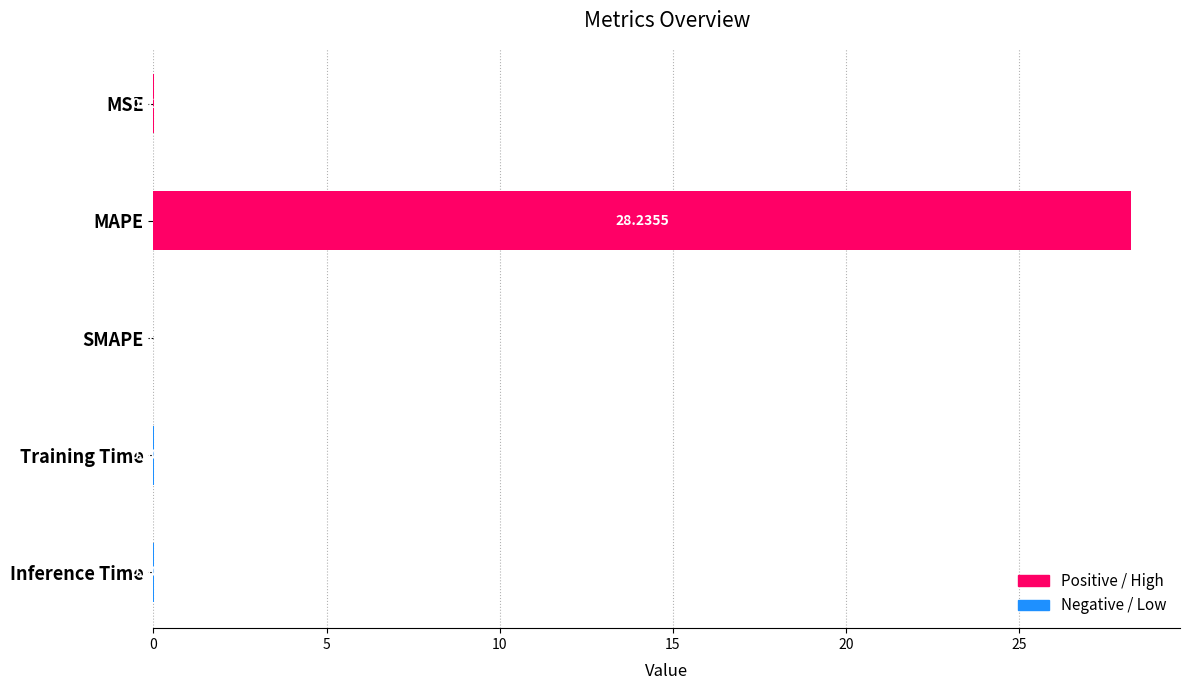

List the labels in order of value, smallest first.

SMAPE, Inference Time, Training Time, MSE, MAPE